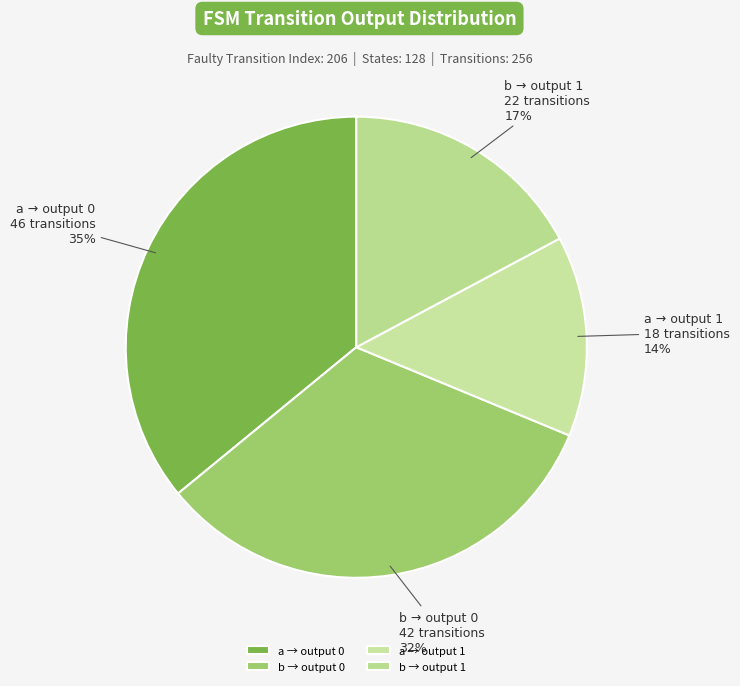

Is there a majority slice in this chart?

No